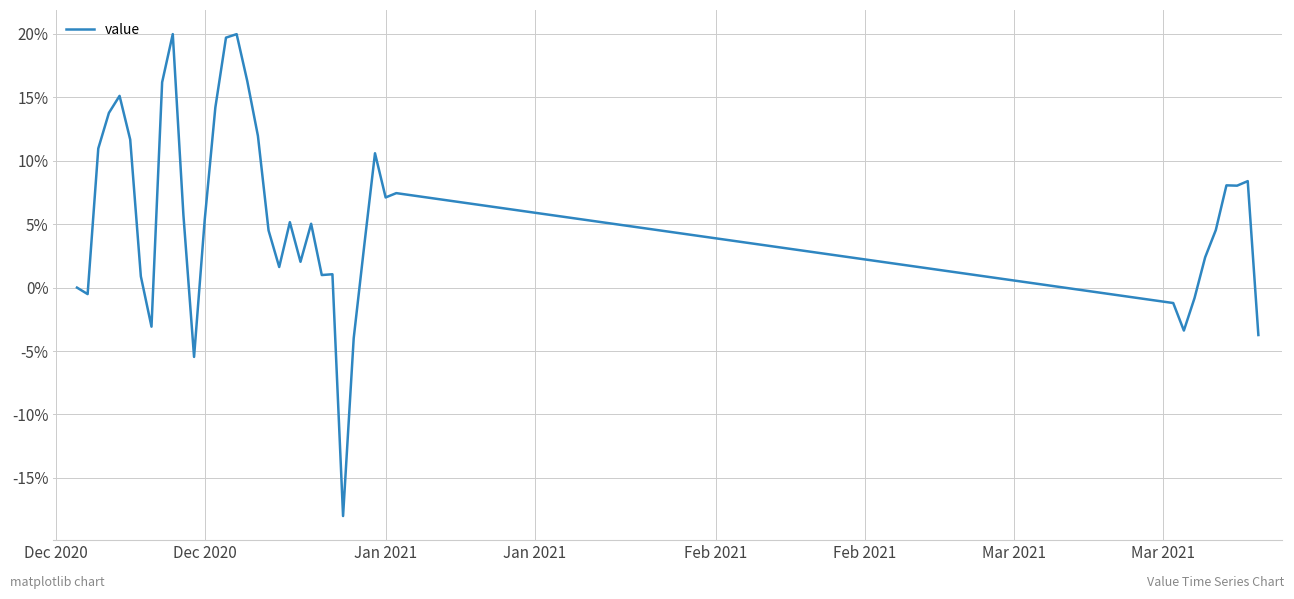

What is the difference between the second highest and second lowest values?

25.4